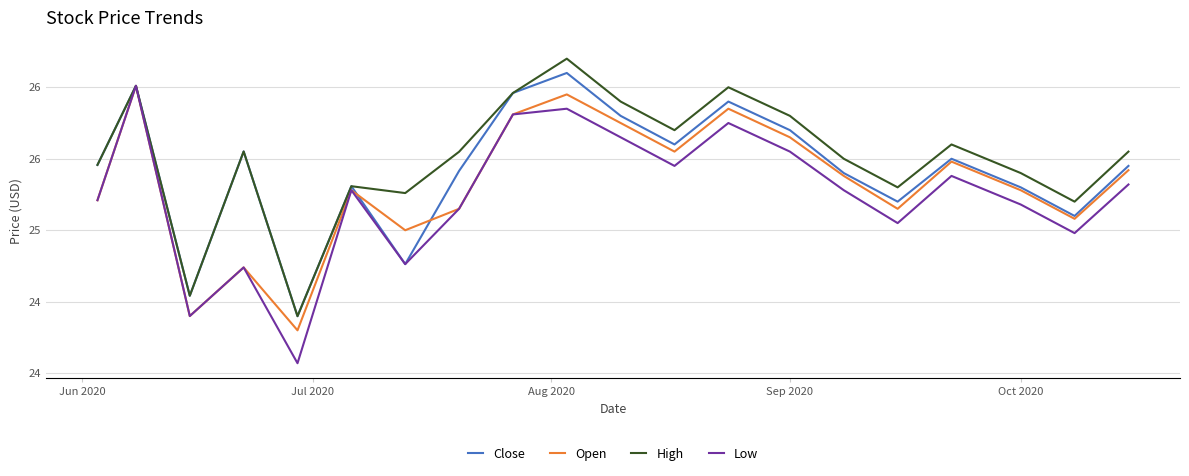

At how many categories does at least one series exceed 25?

18